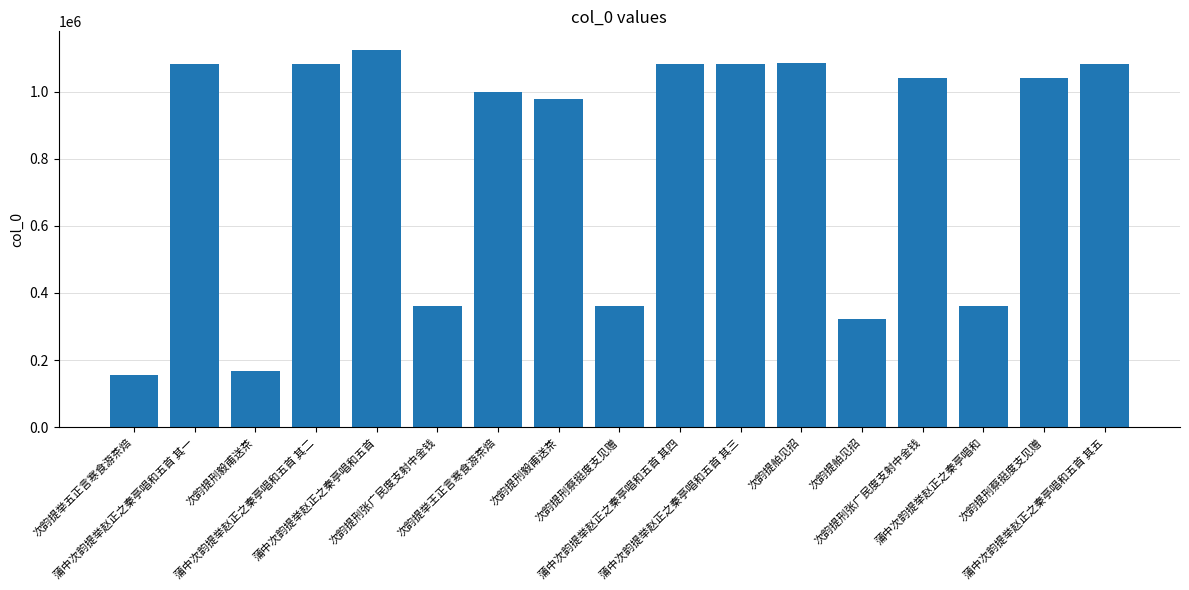

What is the greatest value displayed?

1123557